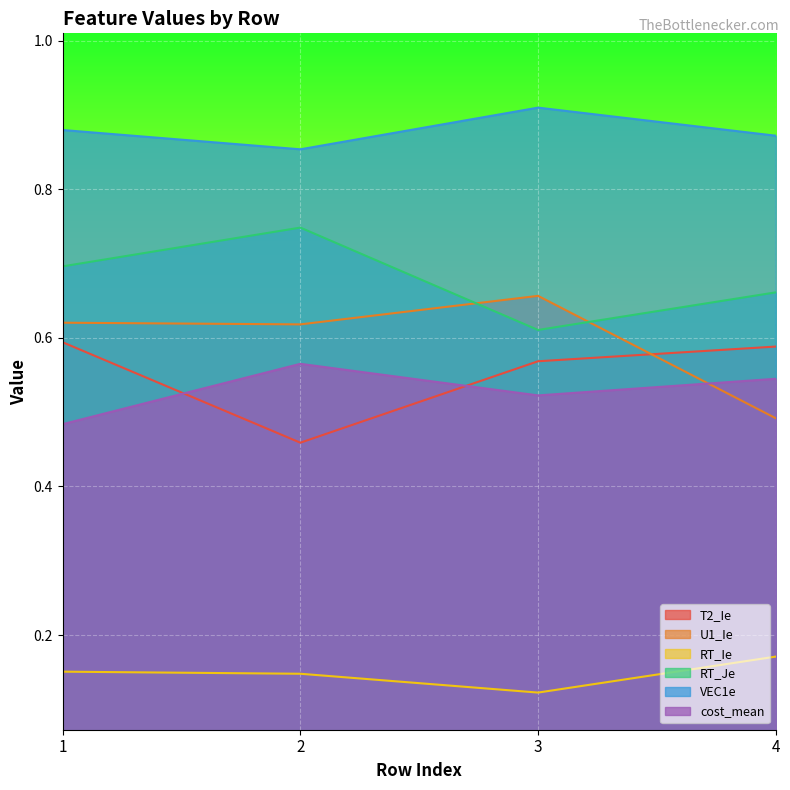

Which category has the highest value across all series?

3